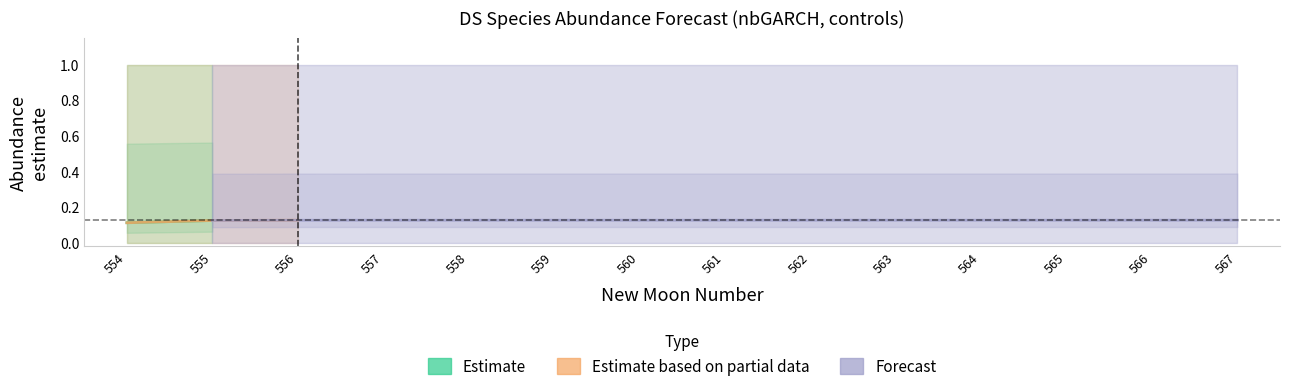

How many series are shown in this chart?

3